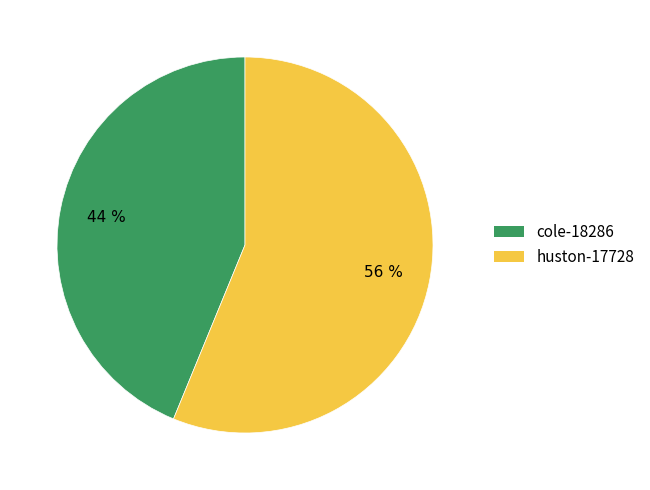

What is the ratio of the value at huston-17728 to the value at cole-18286?

1.3